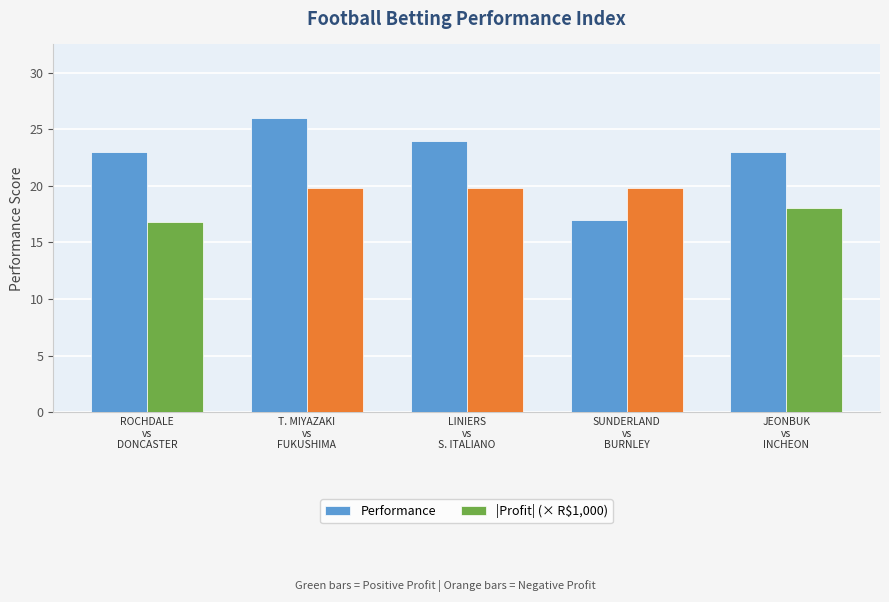

What is the label of the 2nd bar from the right?

SUNDERLAND
vs
BURNLEY